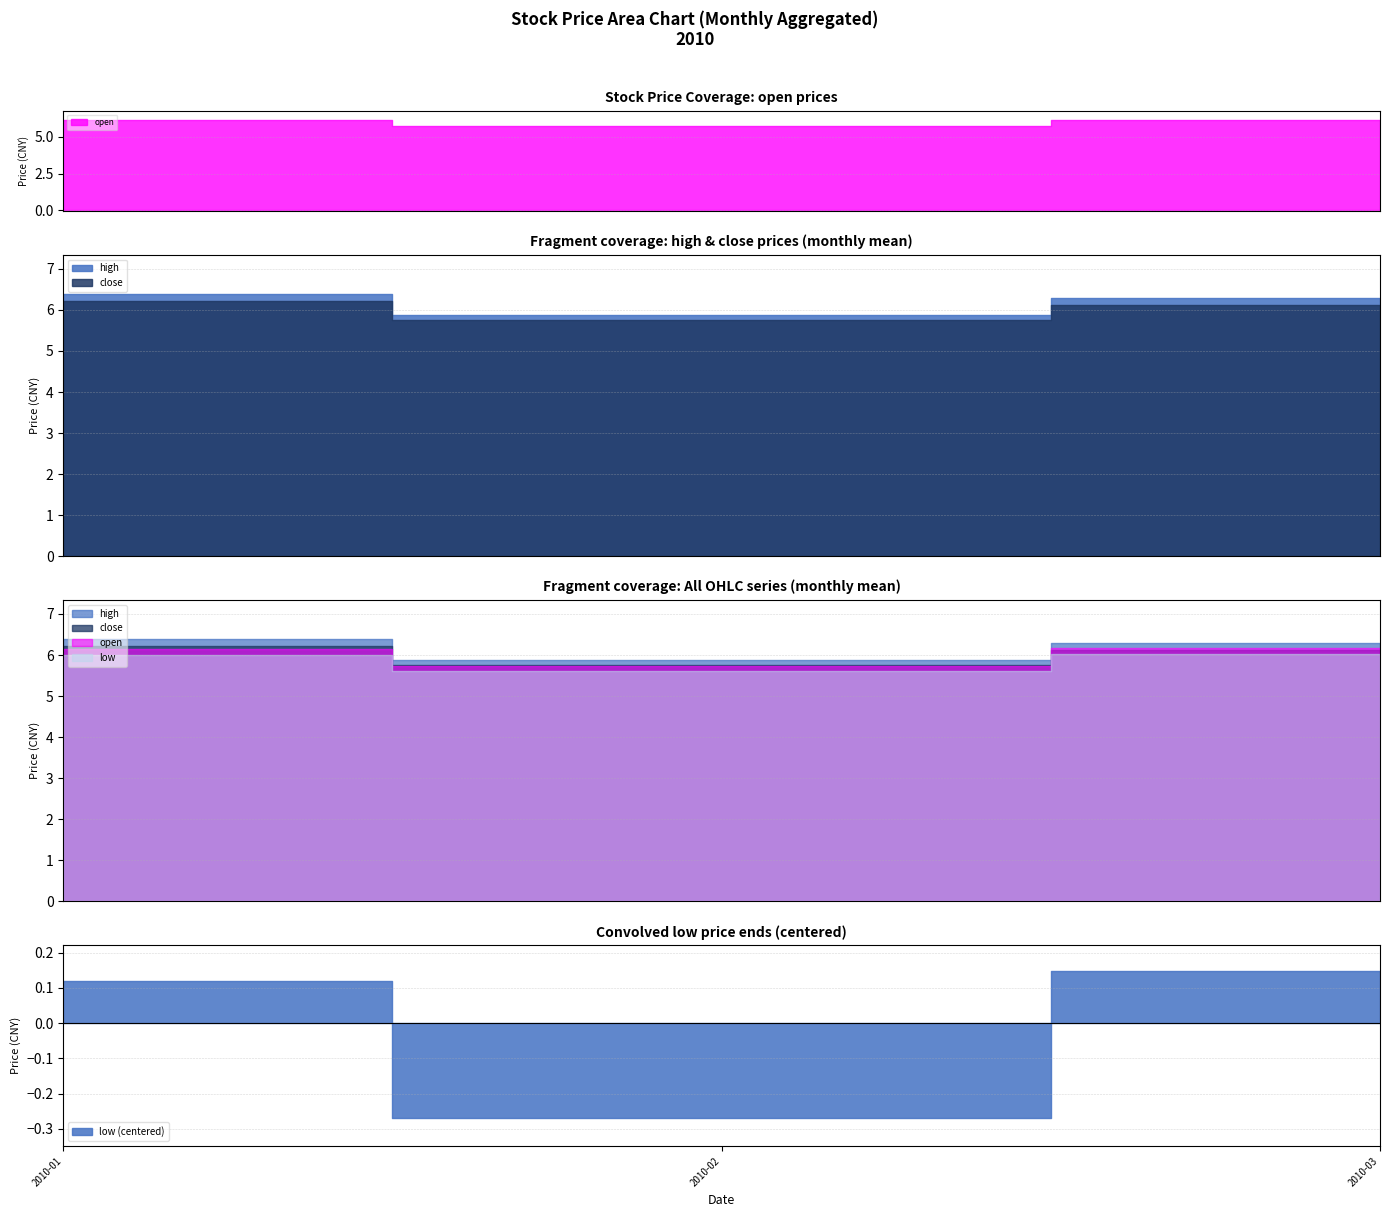

What are all the series names shown in the legend?

high, close, open, low